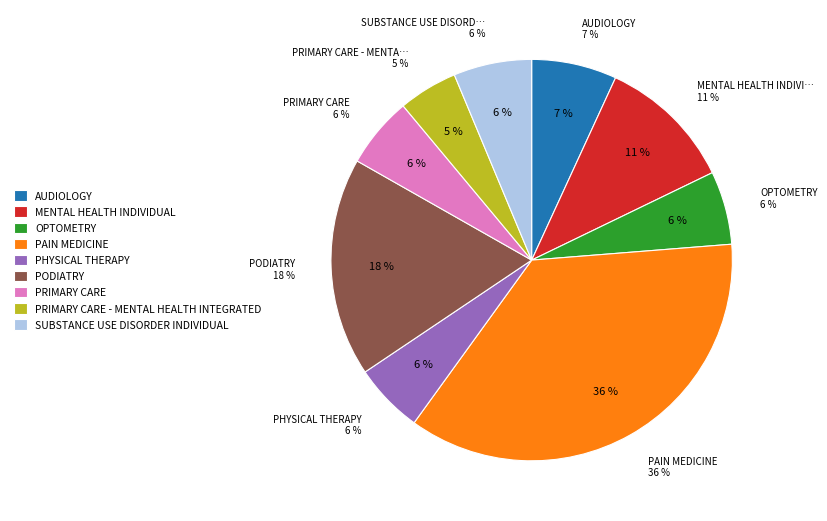

What portion of the pie excludes PODIATRY?

82.4%